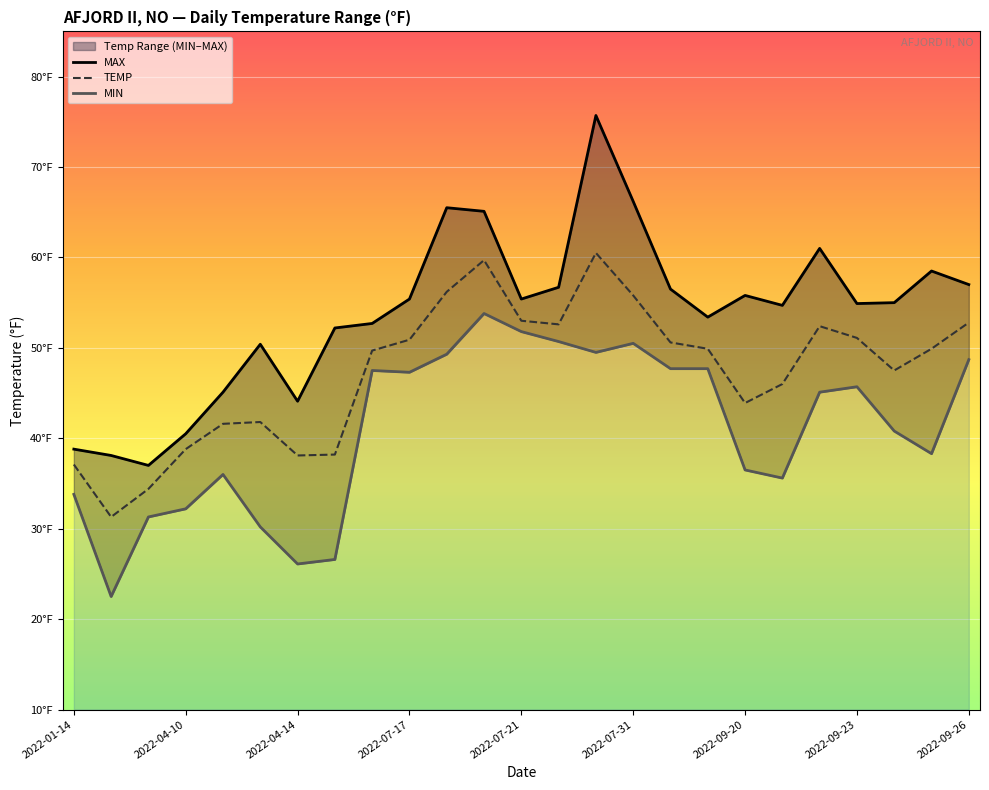

Is this an area chart (filled region under the line)?

No